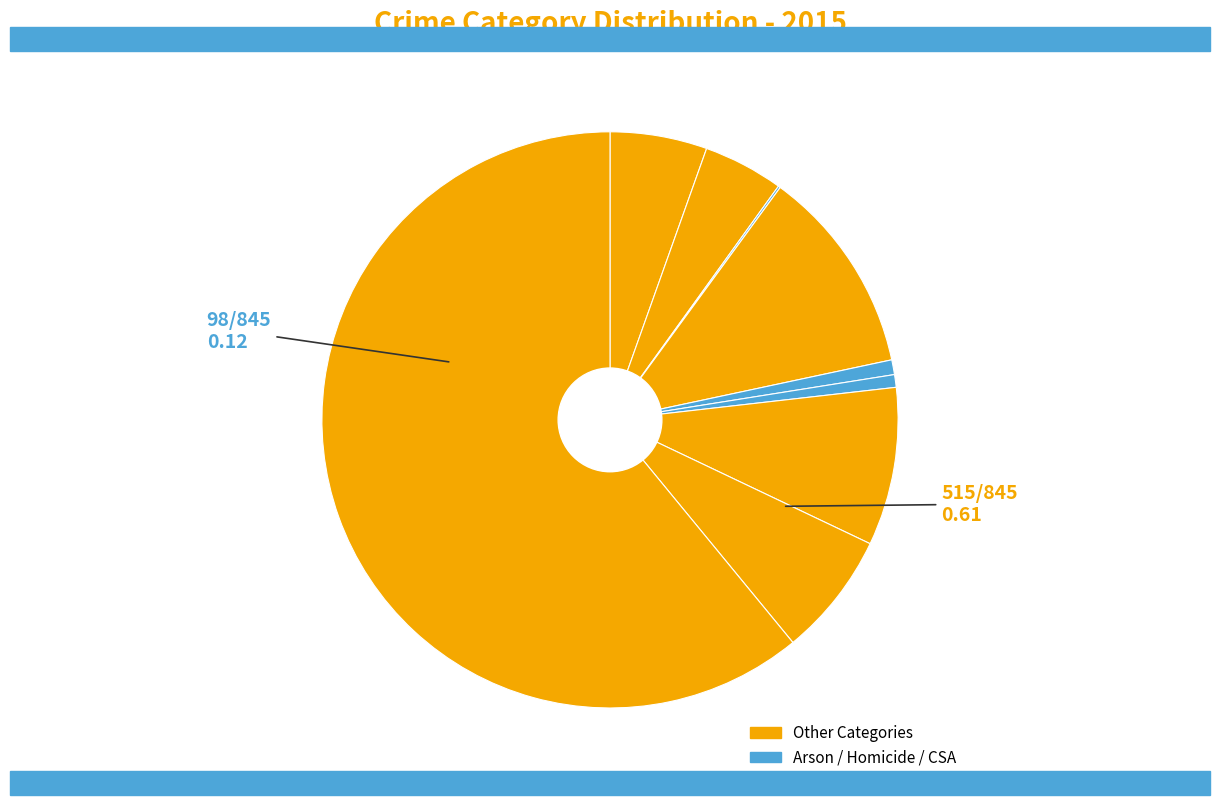

How many slices are in this pie chart?

9